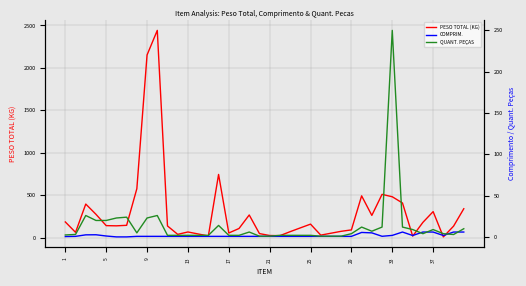

What is the sum of the QUANT. PEÇAS values at 9 and 29?

31.0